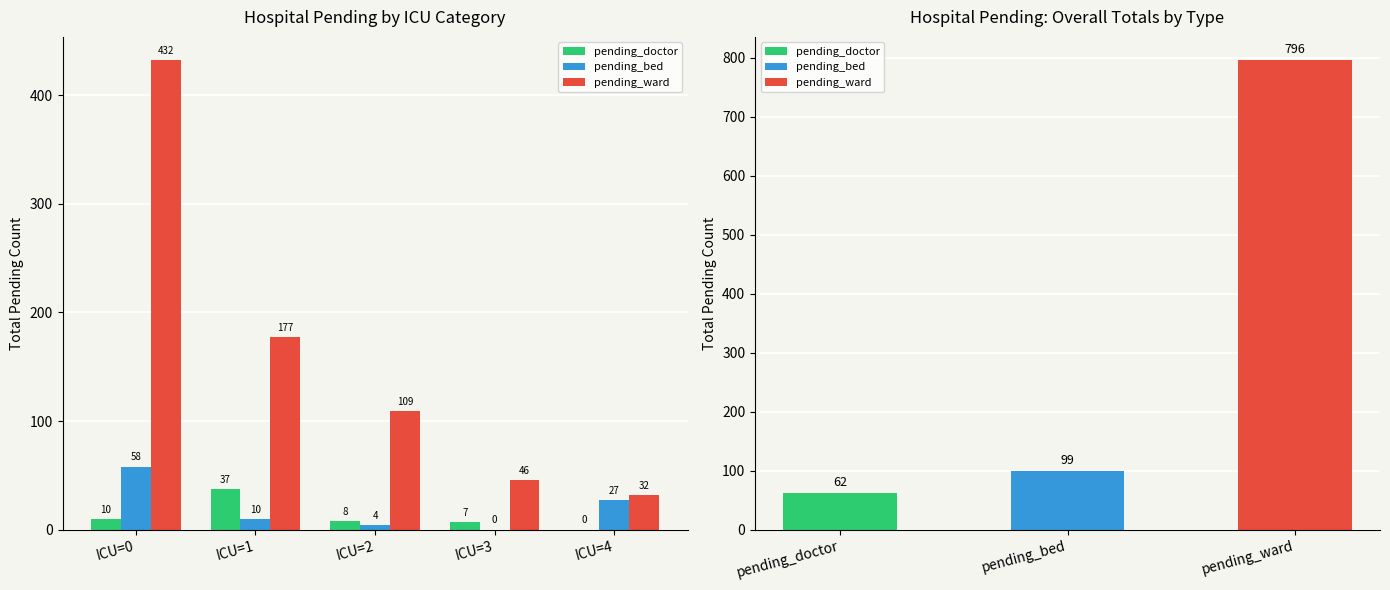

Which category has the highest value across all series?

ICU=0